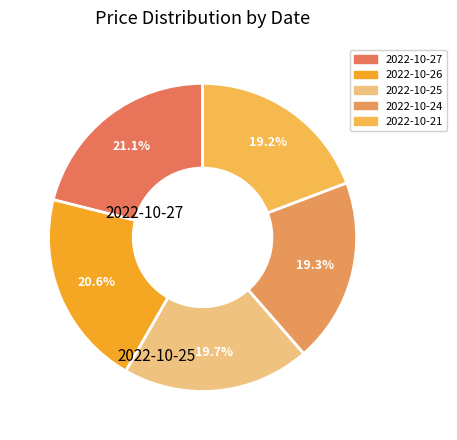

Does 2022-10-26 represent more than half of the total?

No